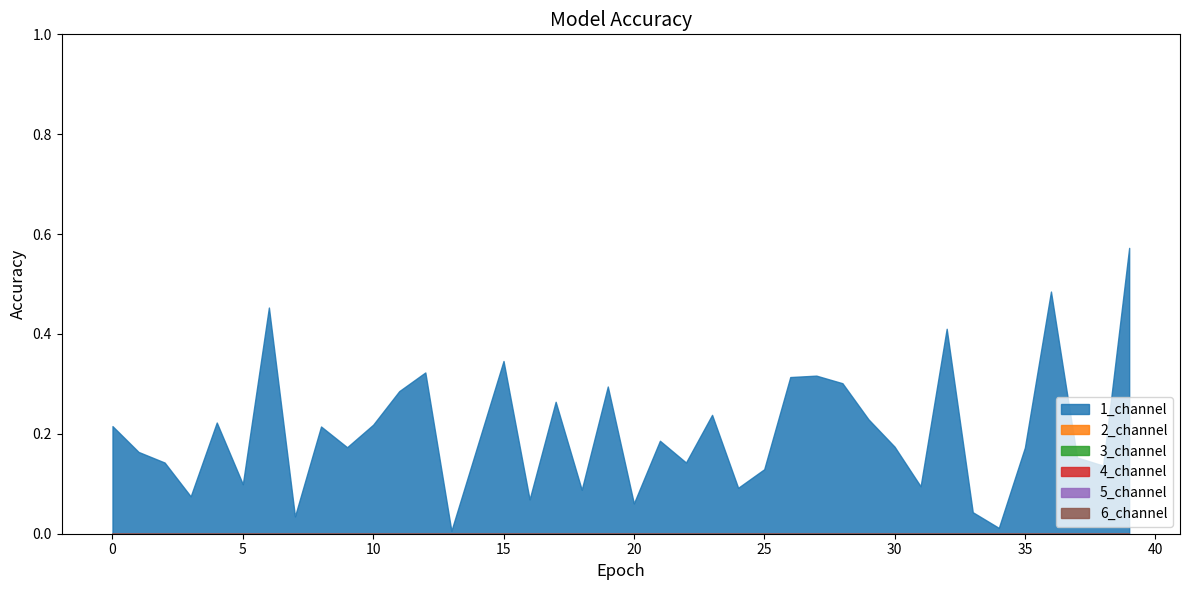

Reading left to right, transcribe all the data shown in this chart.

1_channel: 0.2	0.2	0.1	0.1	0.2	0.1	0.5	0.0	0.2	0.2	0.2	0.3	0.3	0.0	0.2	0.3	0.1	0.3	0.1	0.3	0.1	0.2	0.1	0.2	0.1	0.1	0.3	0.3	0.3	0.2	0.2	0.1	0.4	0.0	0.0	0.2	0.5	0.2	0.1	0.6
2_channel: 0.0	0.0	0.0	0.0	0.0	0.0	0.0	0.0	0.0	0.0	0.0	0.0	0.0	0.0	0.0	0.0	0.0	0.0	0.0	0.0	0.0	0.0	0.0	0.0	0.0	0.0	0.0	0.0	0.0	0.0	0.0	0.0	0.0	0.0	0.0	0.0	0.0	0.0	0.0	0.0
3_channel: 0.0	0.0	0.0	0.0	0.0	0.0	0.0	0.0	0.0	0.0	0.0	0.0	0.0	0.0	0.0	0.0	0.0	0.0	0.0	0.0	0.0	0.0	0.0	0.0	0.0	0.0	0.0	0.0	0.0	0.0	0.0	0.0	0.0	0.0	0.0	0.0	0.0	0.0	0.0	0.0
4_channel: 0.0	0.0	0.0	0.0	0.0	0.0	0.0	0.0	0.0	0.0	0.0	0.0	0.0	0.0	0.0	0.0	0.0	0.0	0.0	0.0	0.0	0.0	0.0	0.0	0.0	0.0	0.0	0.0	0.0	0.0	0.0	0.0	0.0	0.0	0.0	0.0	0.0	0.0	0.0	0.0
5_channel: 0.0	0.0	0.0	0.0	0.0	0.0	0.0	0.0	0.0	0.0	0.0	0.0	0.0	0.0	0.0	0.0	0.0	0.0	0.0	0.0	0.0	0.0	0.0	0.0	0.0	0.0	0.0	0.0	0.0	0.0	0.0	0.0	0.0	0.0	0.0	0.0	0.0	0.0	0.0	0.0
6_channel: 0.0	0.0	0.0	0.0	0.0	0.0	0.0	0.0	0.0	0.0	0.0	0.0	0.0	0.0	0.0	0.0	0.0	0.0	0.0	0.0	0.0	0.0	0.0	0.0	0.0	0.0	0.0	0.0	0.0	0.0	0.0	0.0	0.0	0.0	0.0	0.0	0.0	0.0	0.0	0.0